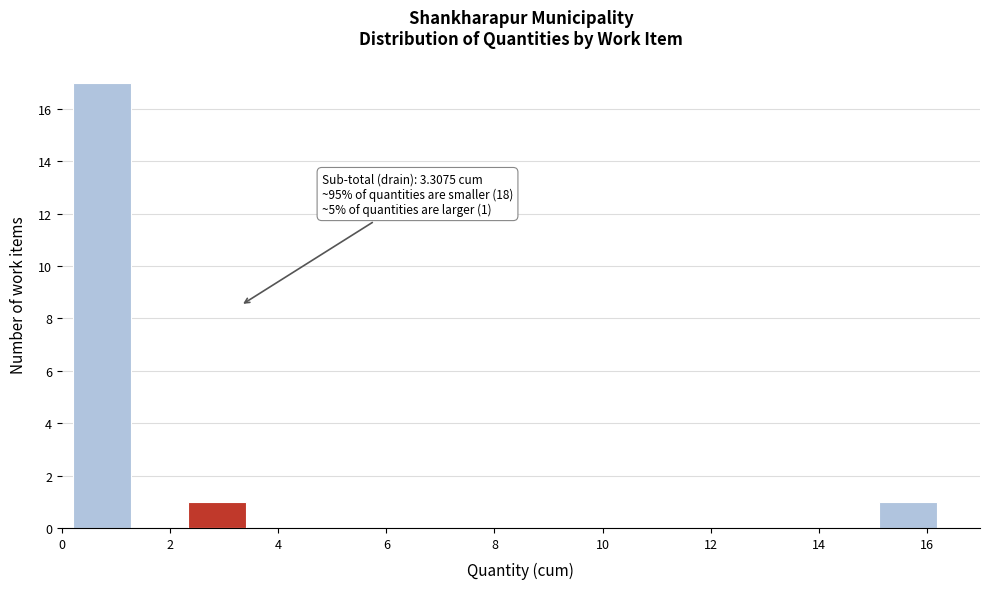

Over which range of the x-axis is the bar tallest?

0.2 to 1.2